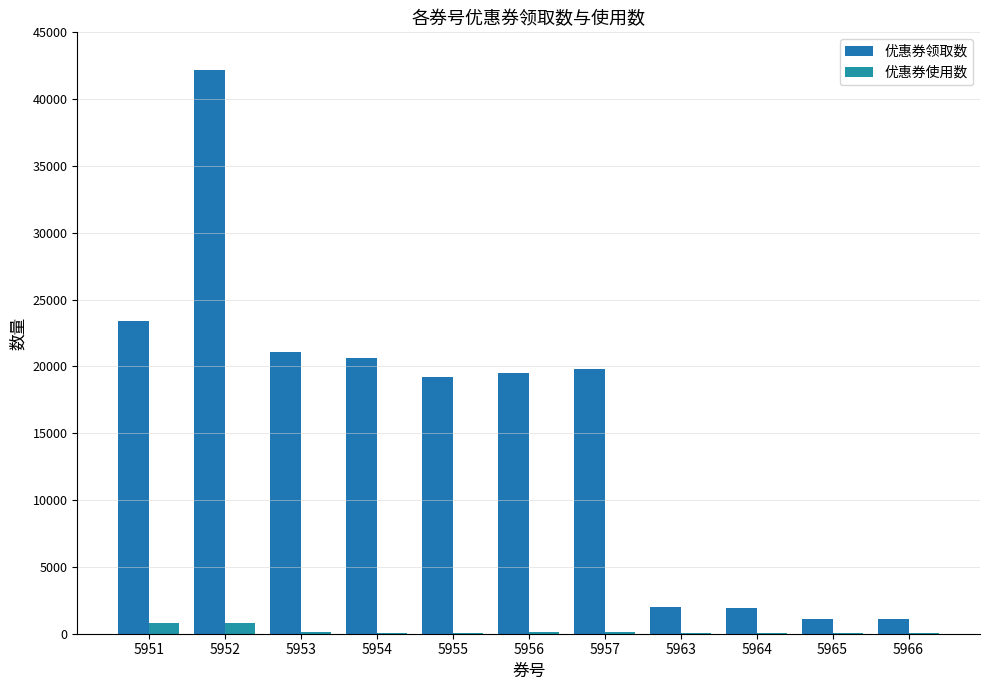

What is the sum of all 优惠券使用数 values?

2168